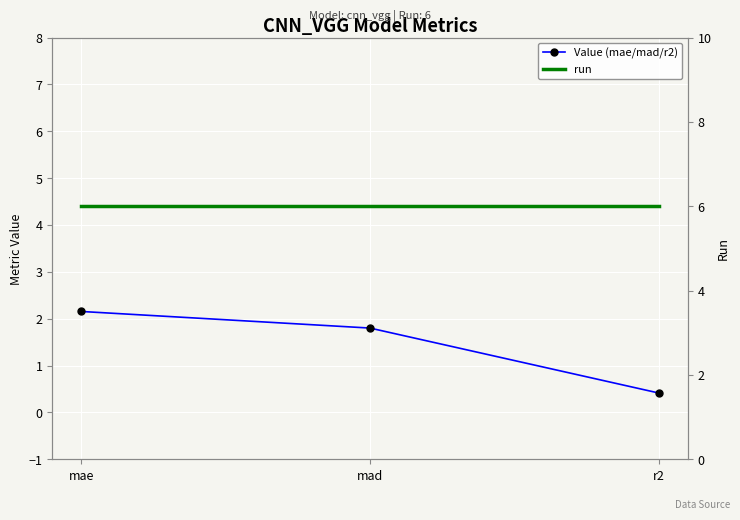

At how many categories does at least one series exceed 4?

3